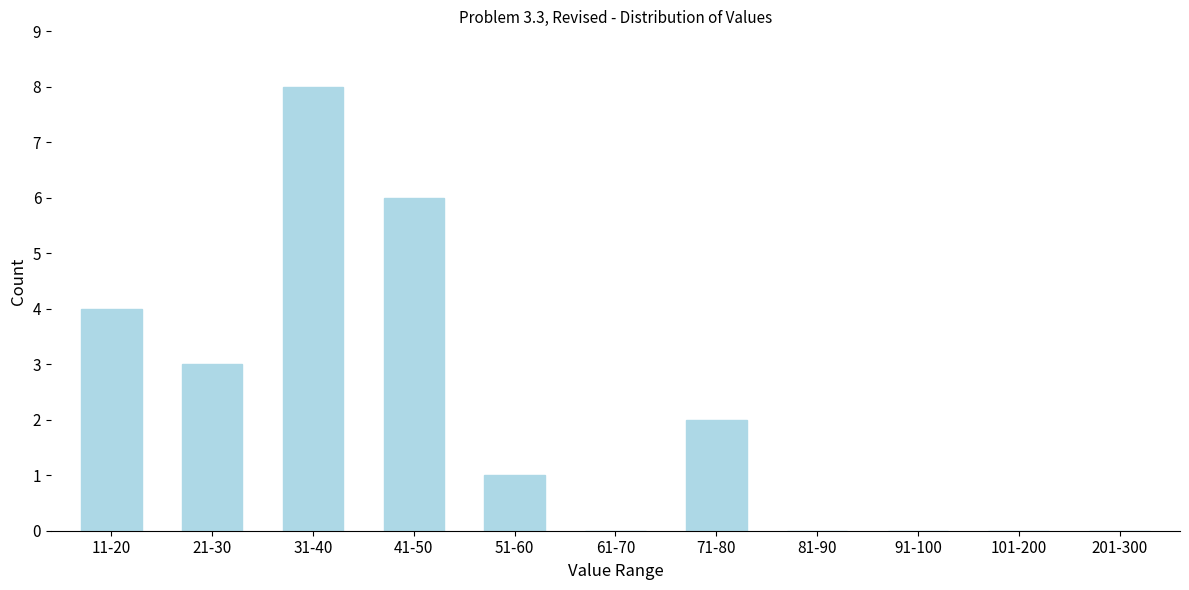

Reading left to right, list all the values displayed in this chart.

11-20=4	21-30=3	31-40=8	41-50=6	51-60=1	61-70=0	71-80=2	81-90=0	91-100=0	101-200=0	201-300=0